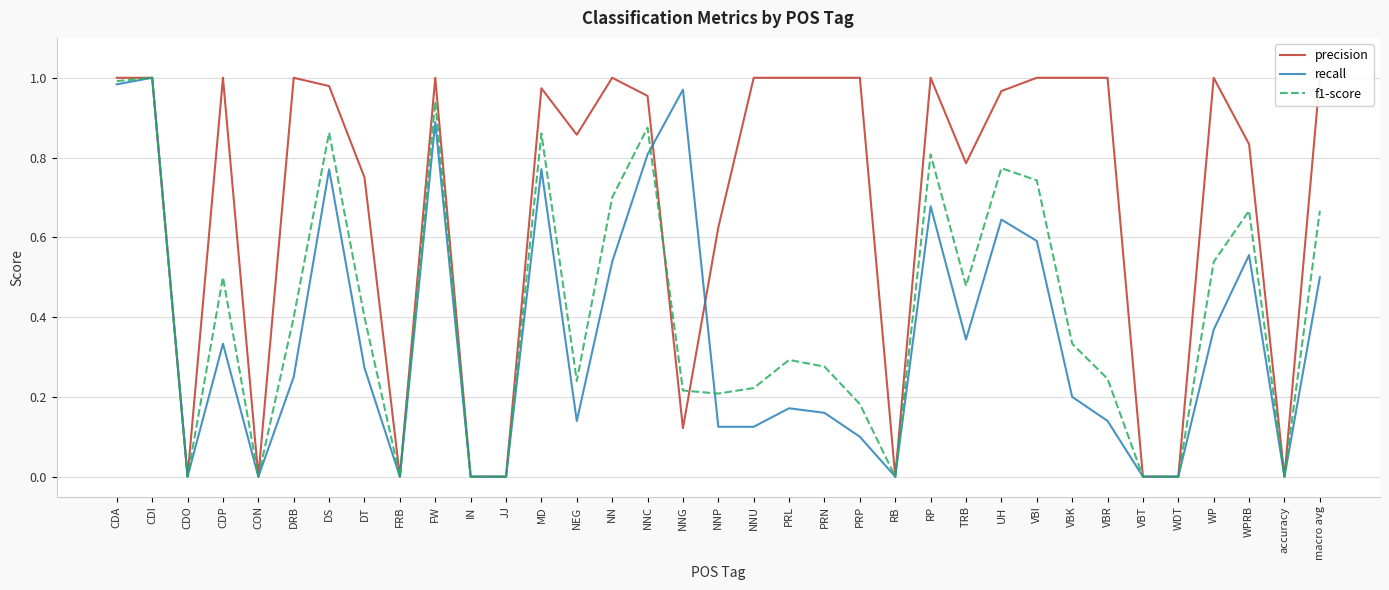

At which category is the sum across all series the highest?

CDI